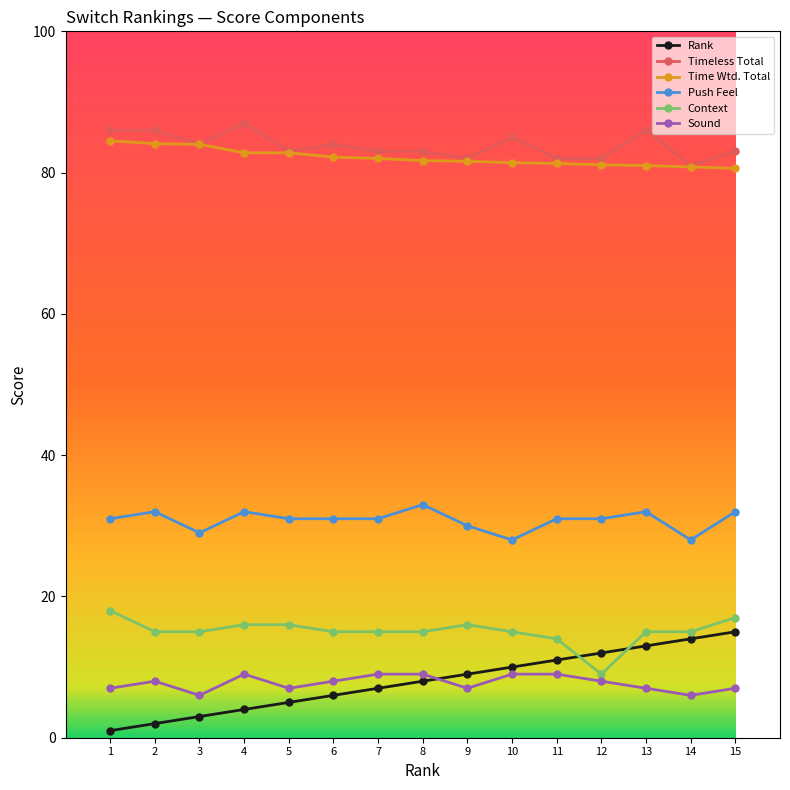

What is the difference between the maximum and minimum values in the Sound series?

3.0